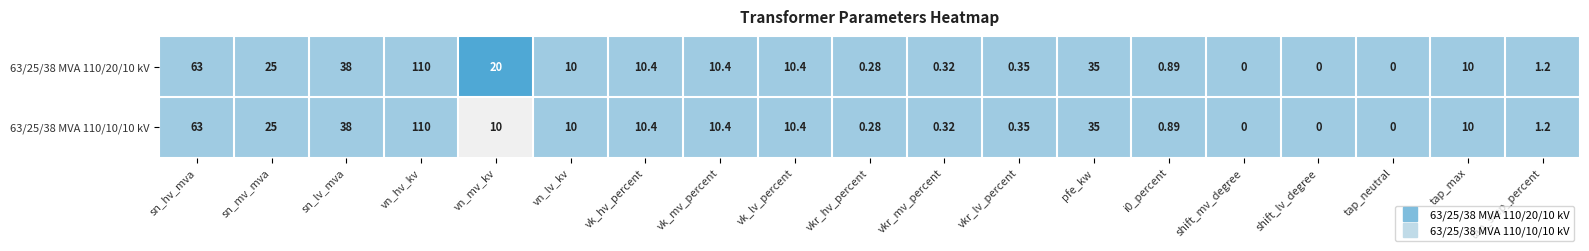

At which category is the sum across all series the highest?

vn_hv_kv